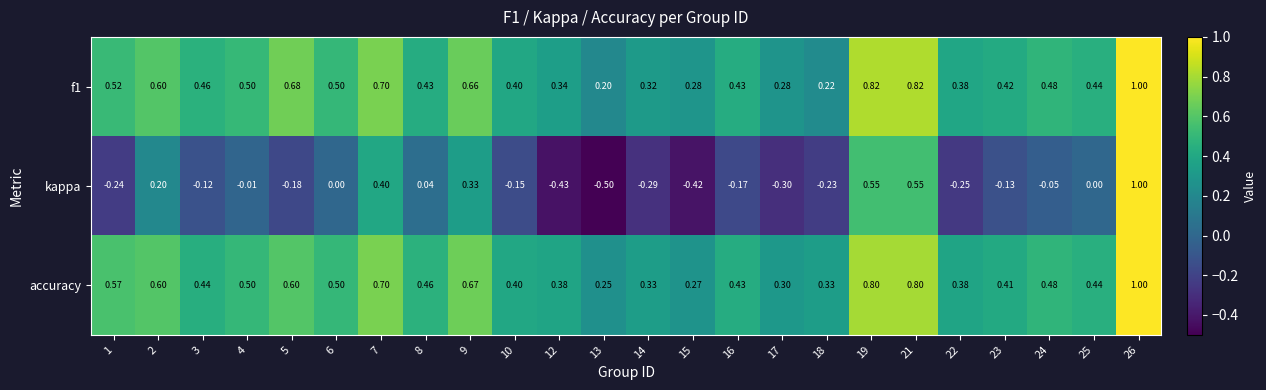

Between 12 and 16, which series saw the biggest shift?

kappa